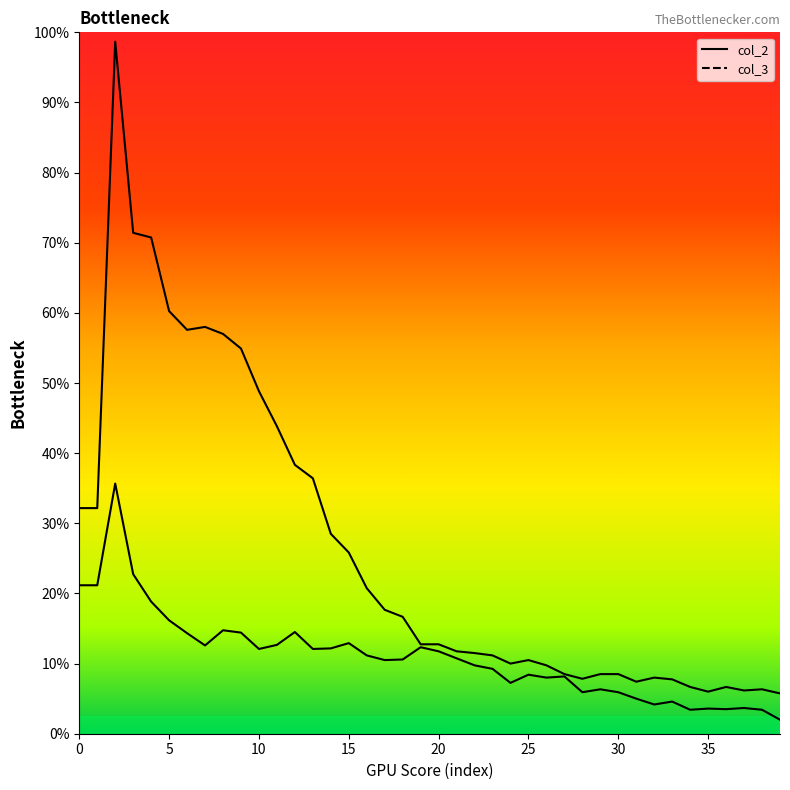

The col_2 series shows 145 at 30. True or false?

False